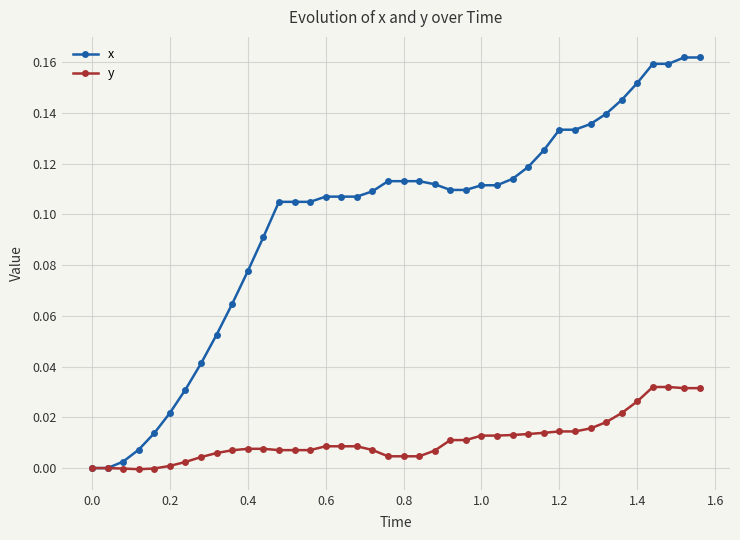

Which series has the widest spread of values?

x